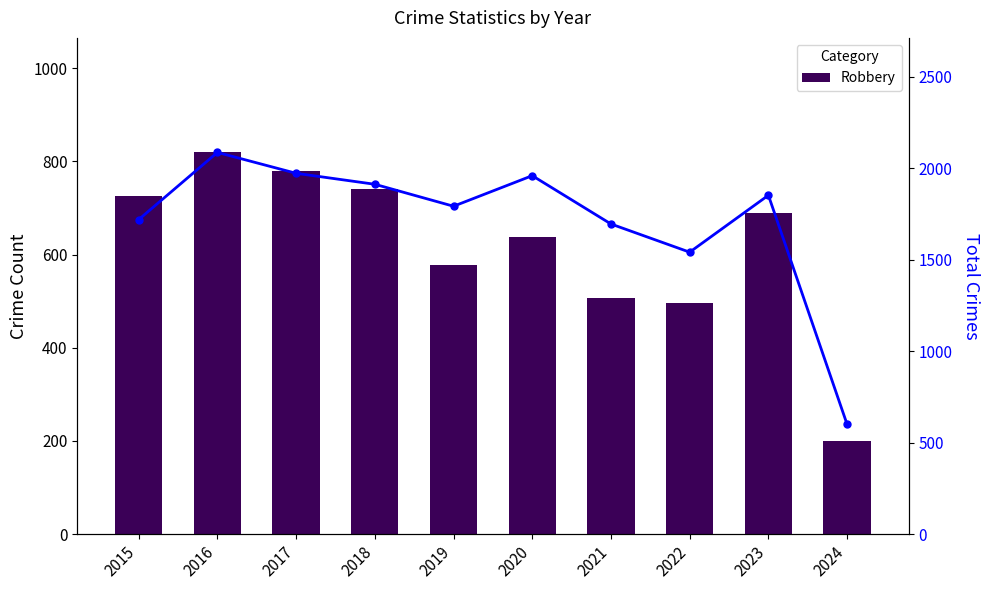

What is the average value of the Robbery series?

617